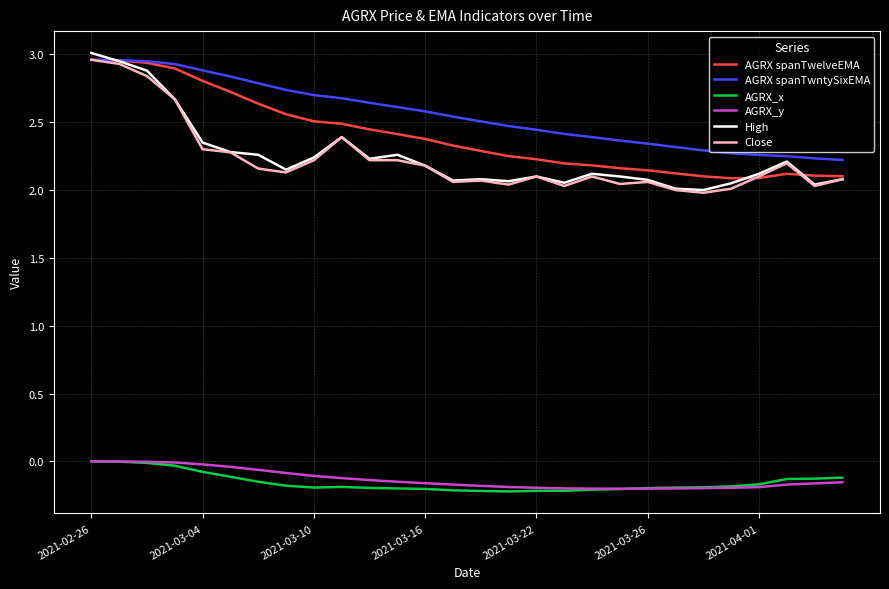

Which series has the widest spread of values?

High